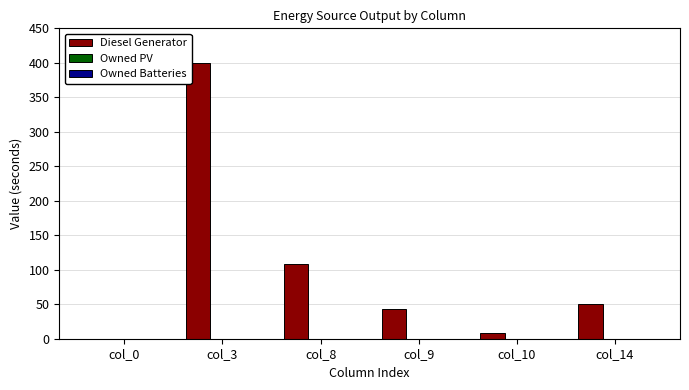

Reading left to right, what are all the values shown in this chart?

col_0=0	col_3=400	col_8=109	col_9=43	col_10=8	col_14=51